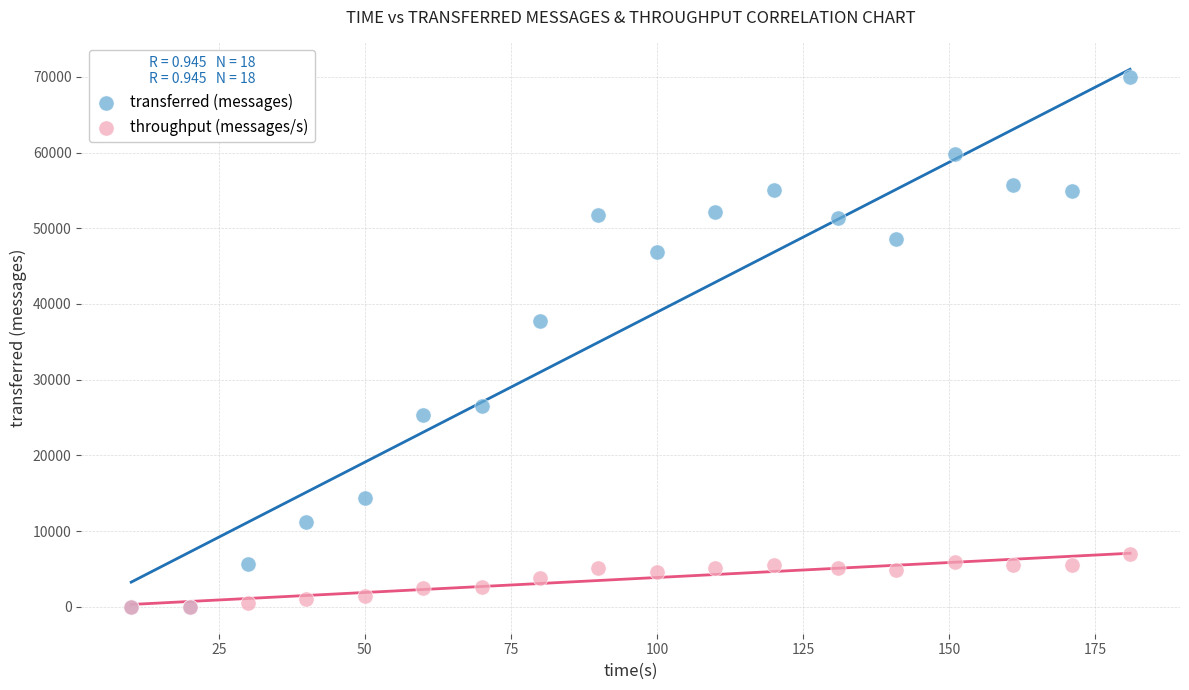

In the transferred (messages) series, what Y value is closest to 35020?

37720